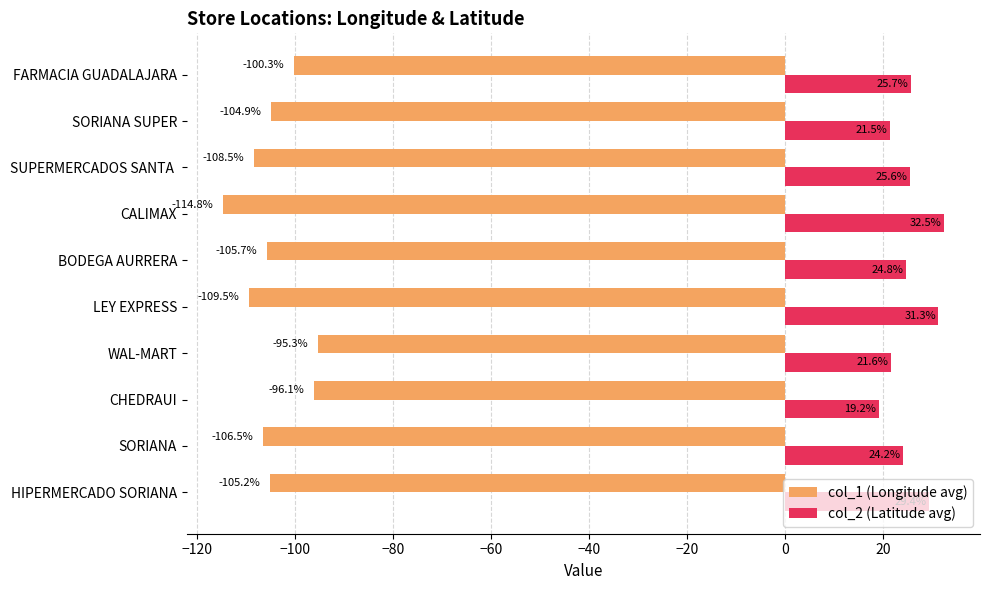

At how many categories does at least one series exceed 13?

10